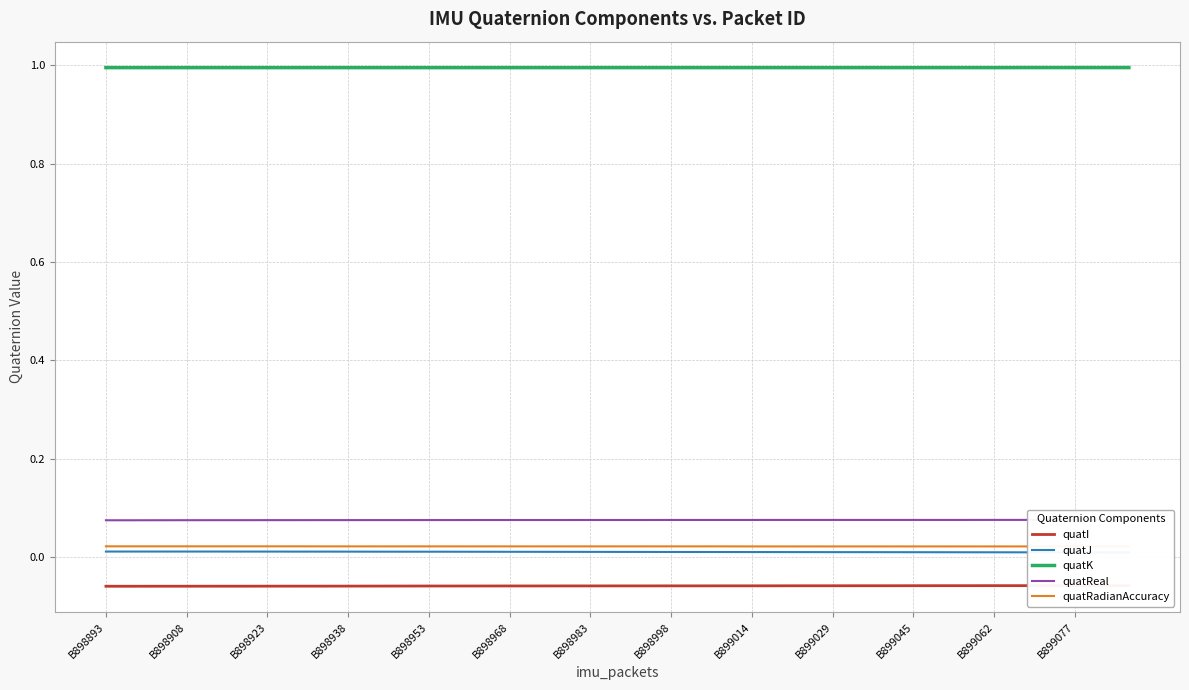

Is this an area chart (filled region under the line)?

No